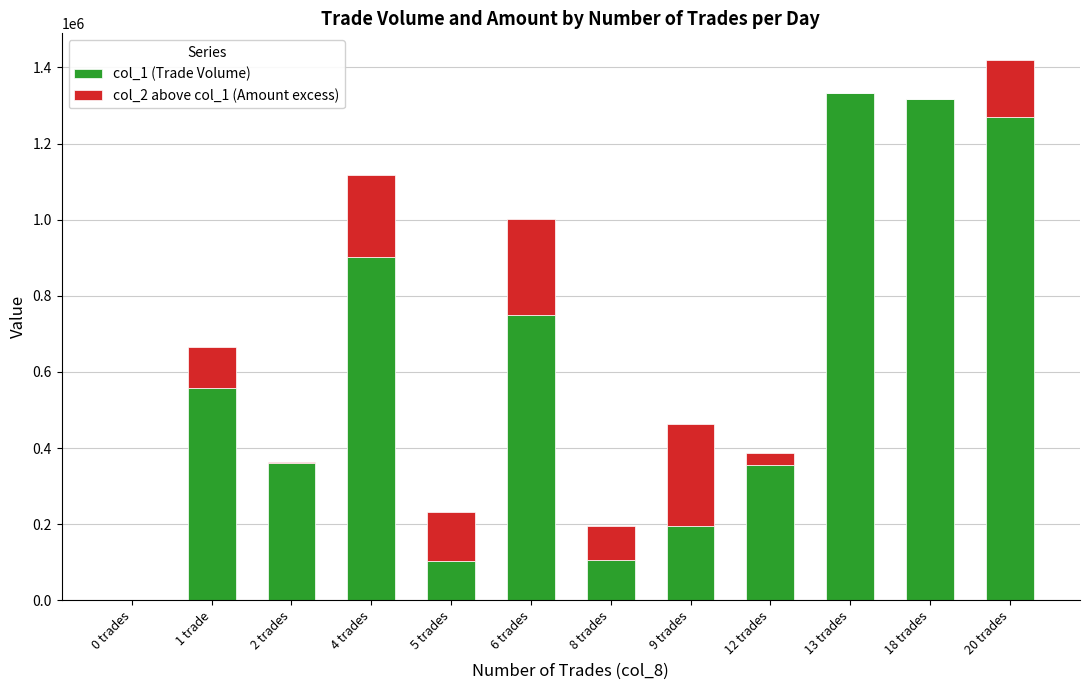

Are the bars grouped side by side (vs. stacked)?

No